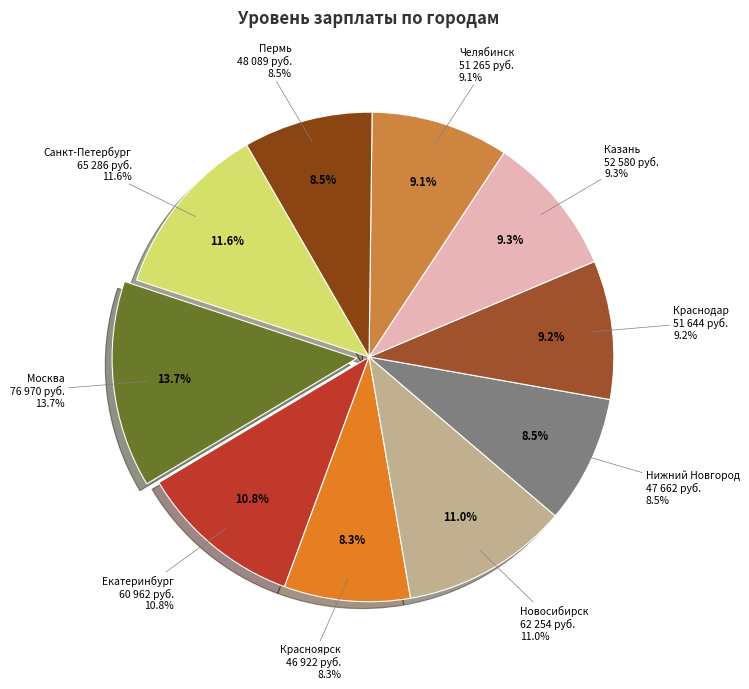

What percentage is the Пермь slice, to the nearest percent?

9%